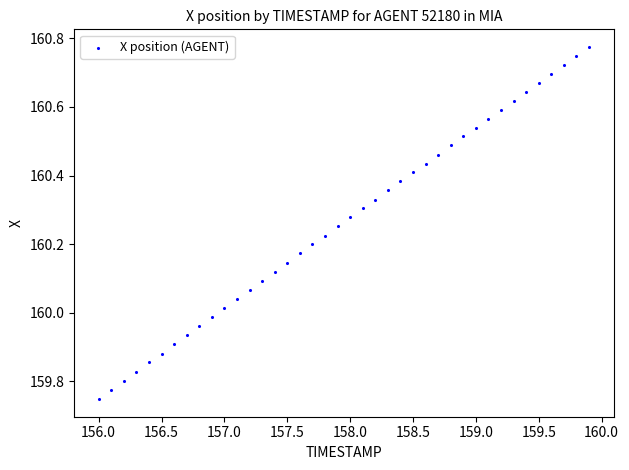

What is the range of X values (max minus min)?

3.9